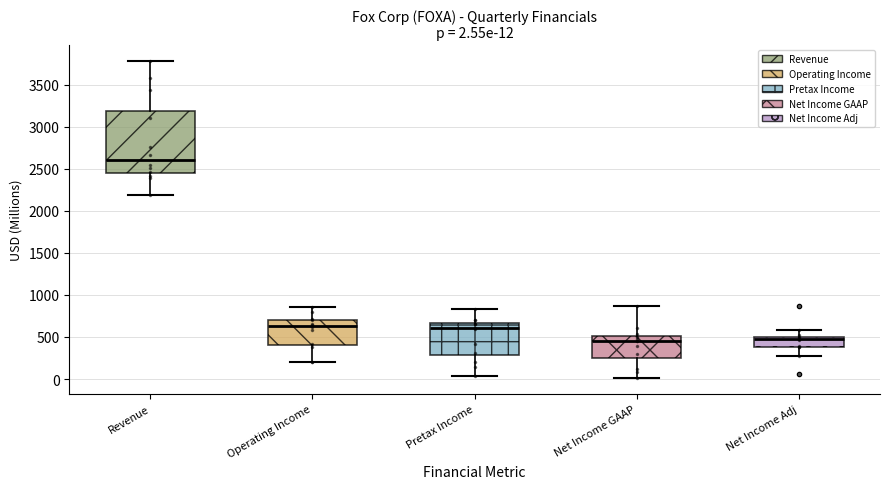

Comparing the boxes themselves (not the whiskers), which one is the tallest?

Revenue